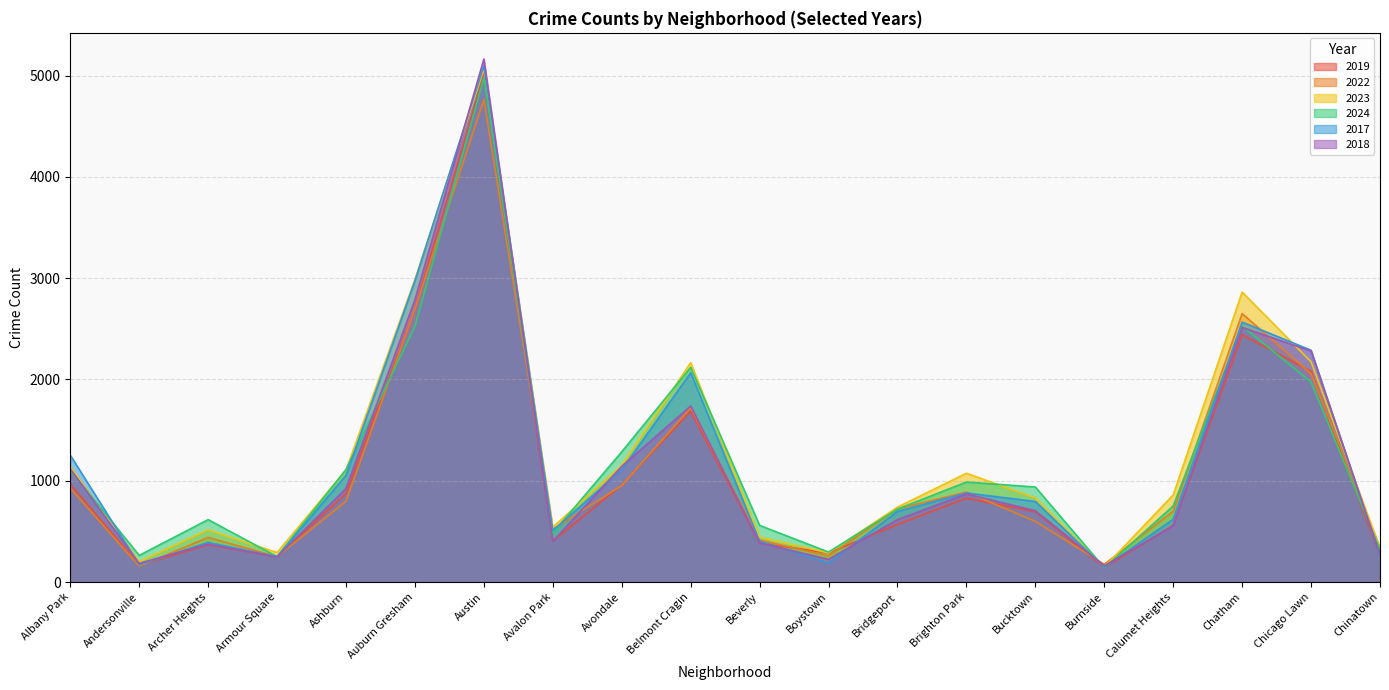

How many values in the 2018 series are below 704?

10